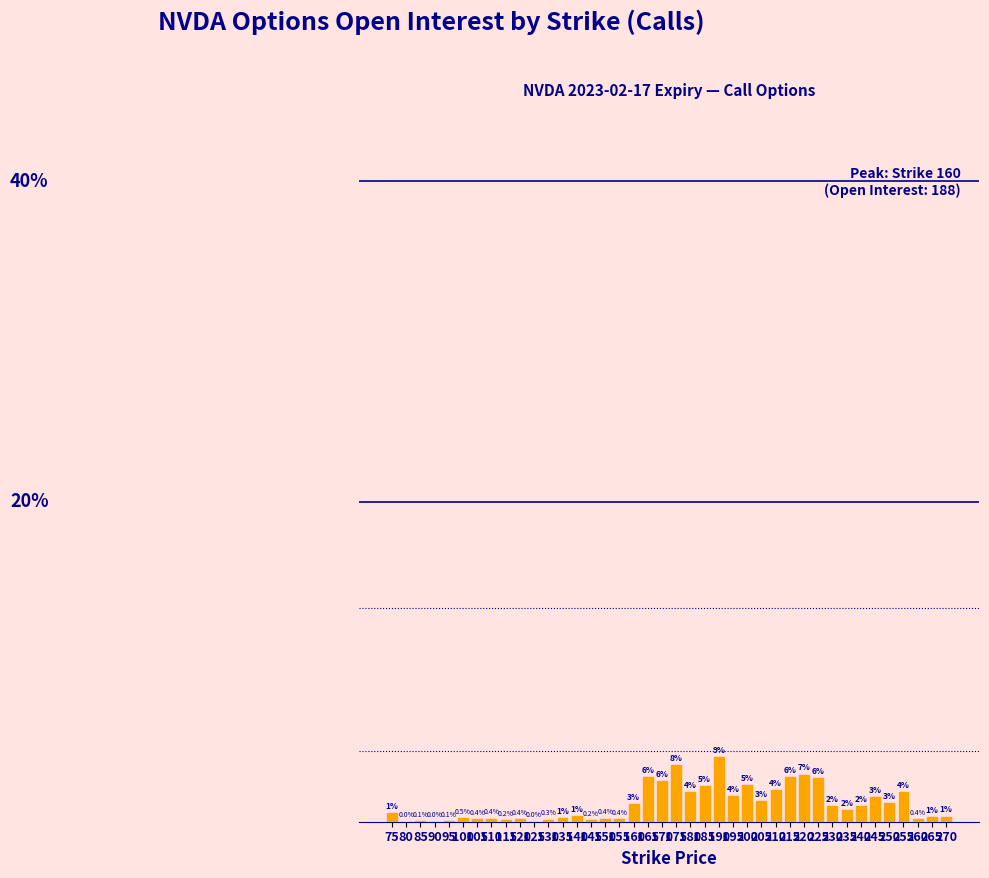

What is the value of the 16th bar from the left?

0.4